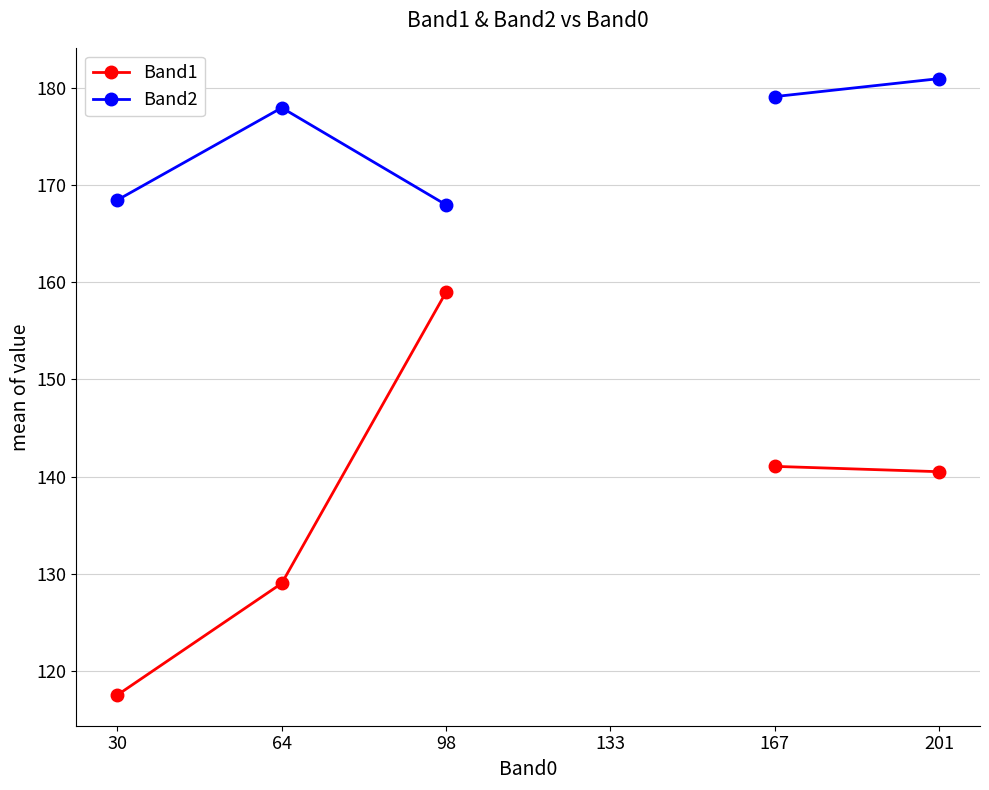

What are all the series names shown in the legend?

Band1, Band2